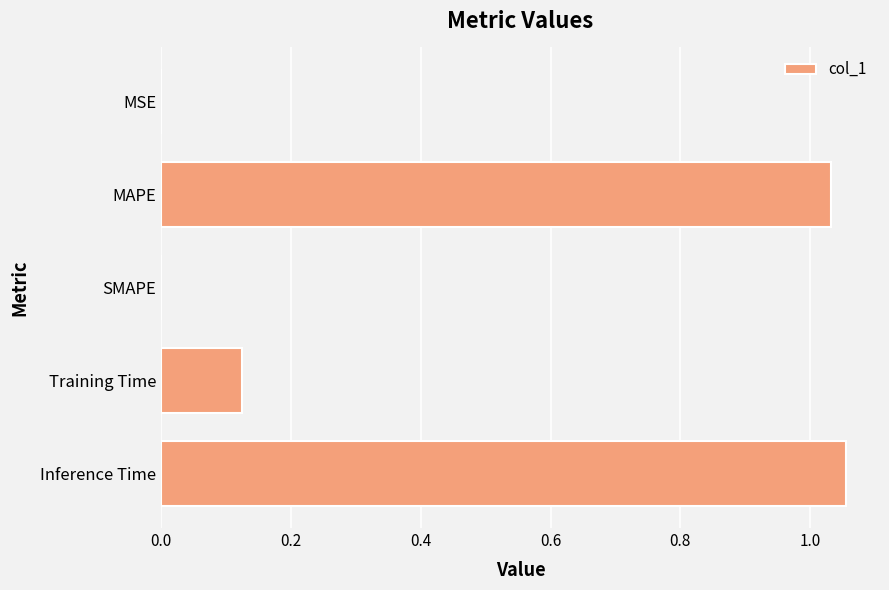

Is it true that the value at Inference Time is 0.6?

False